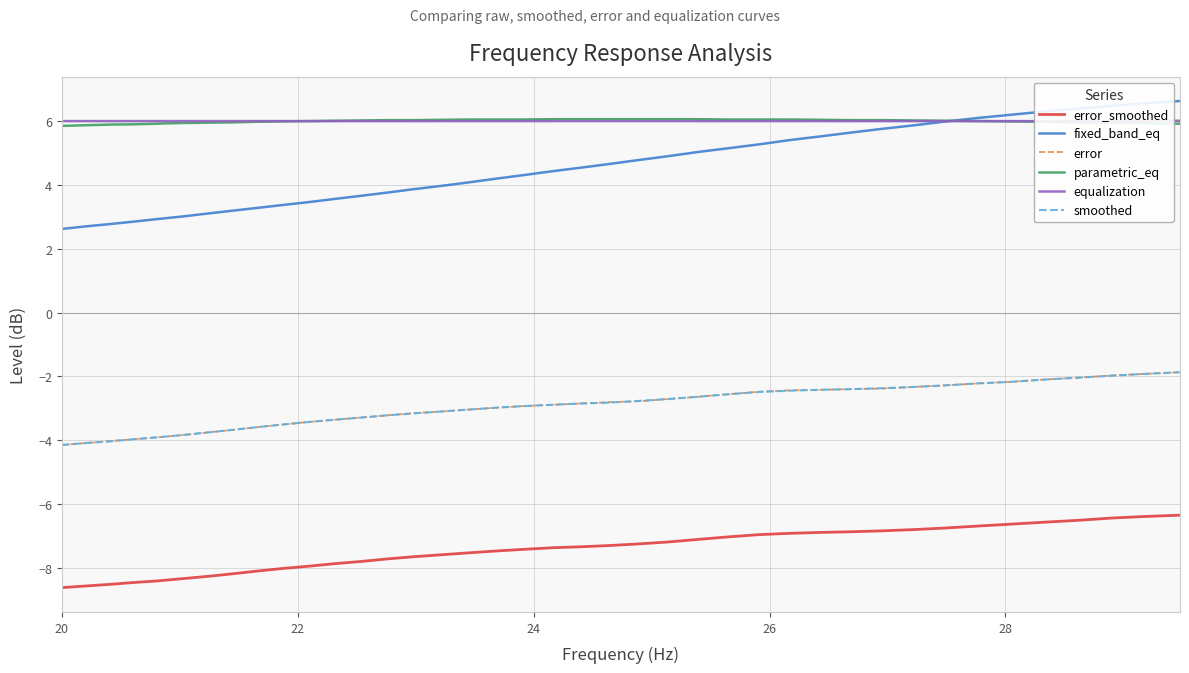

What is the highest value of the smoothed series?

-1.9